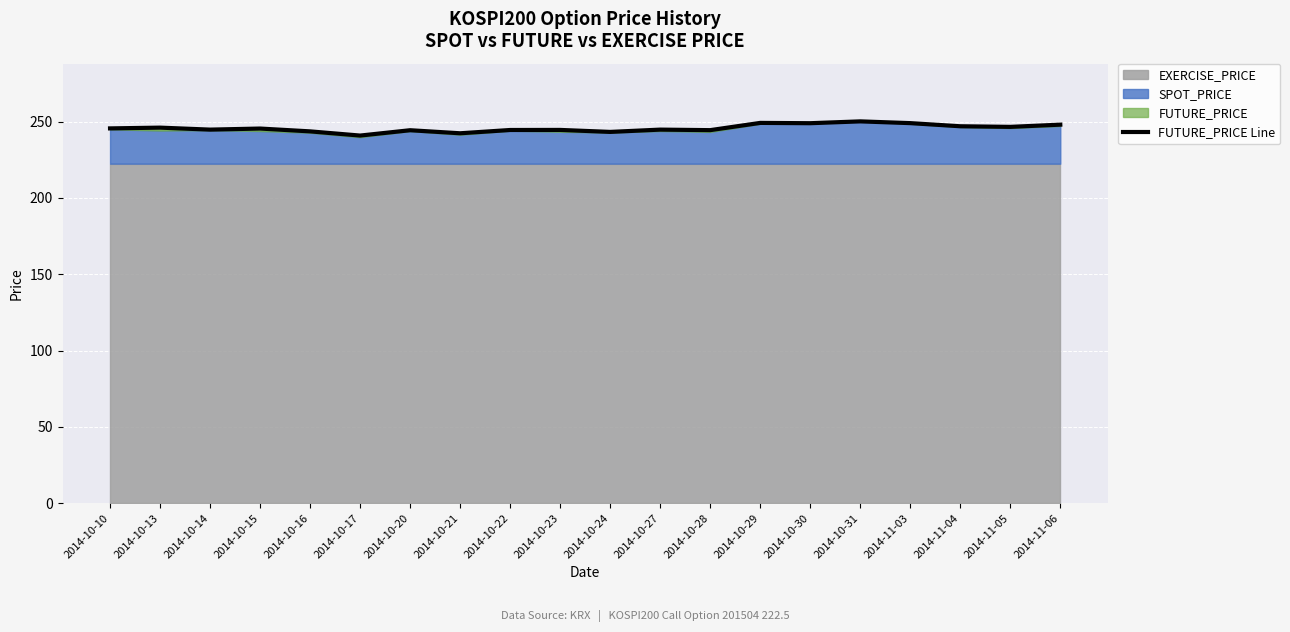

Read the value at 2014-10-28.

244.4